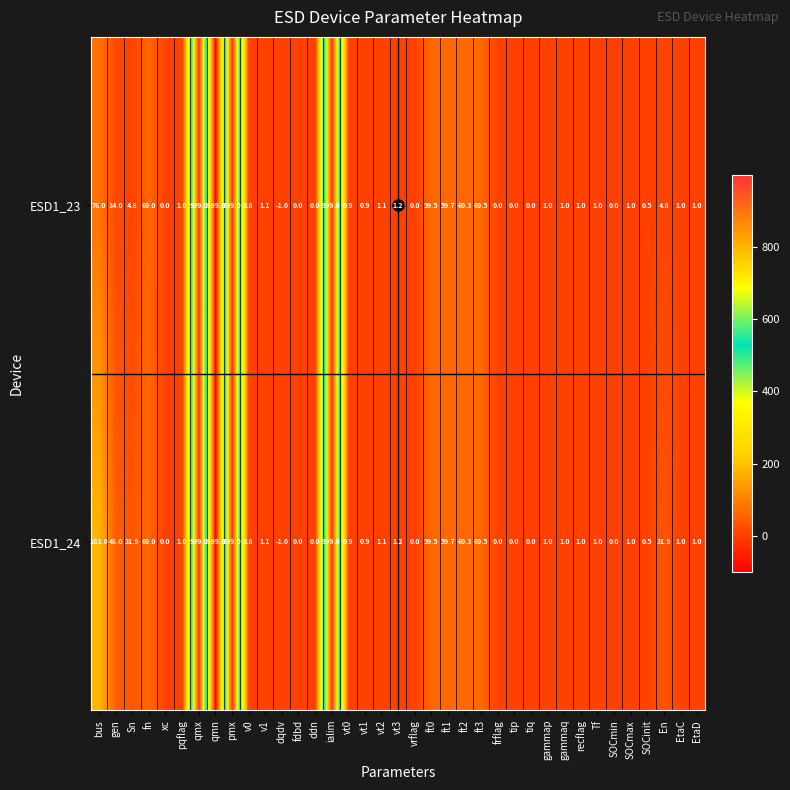

Rank the series by their average value, from lowest to highest.

ESD1_23, ESD1_24